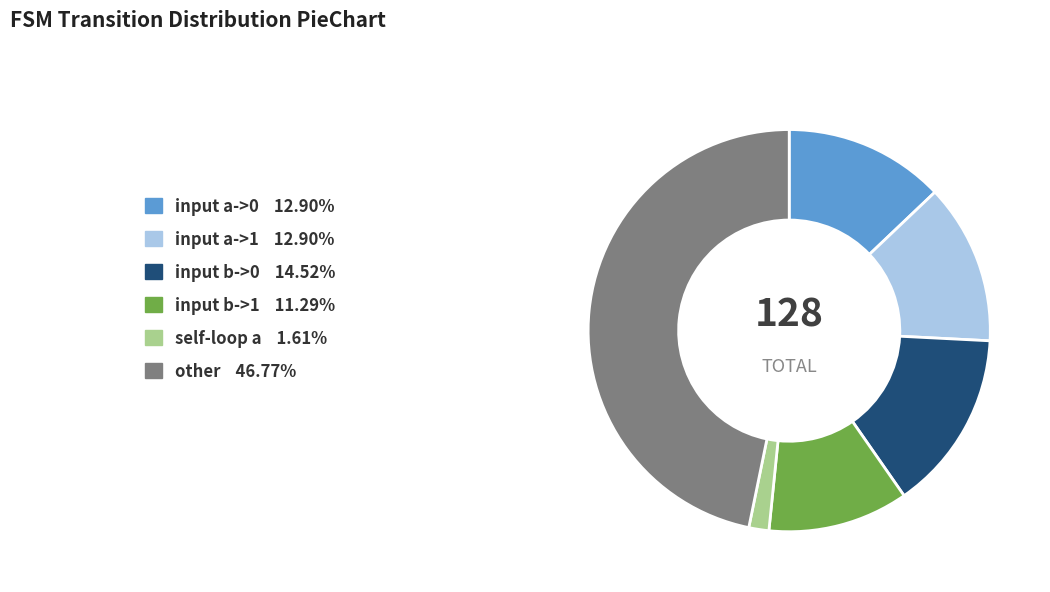

Is there any slice that represents more than half of the pie?

No